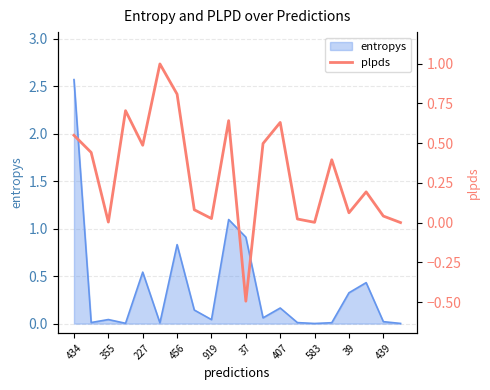

True or false: entropys has a value of 0.9 at 37.

True